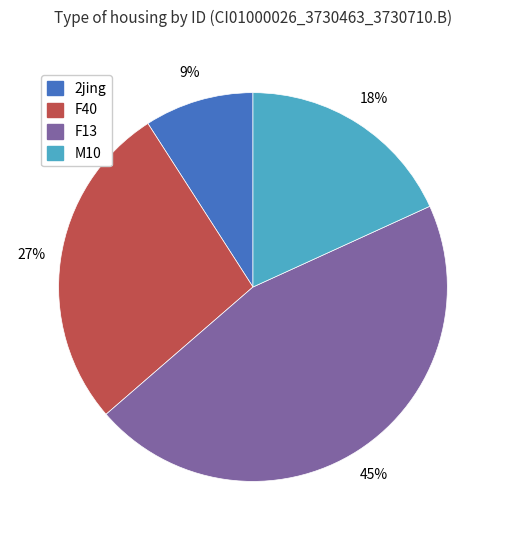

Is there any slice that represents more than half of the pie?

No